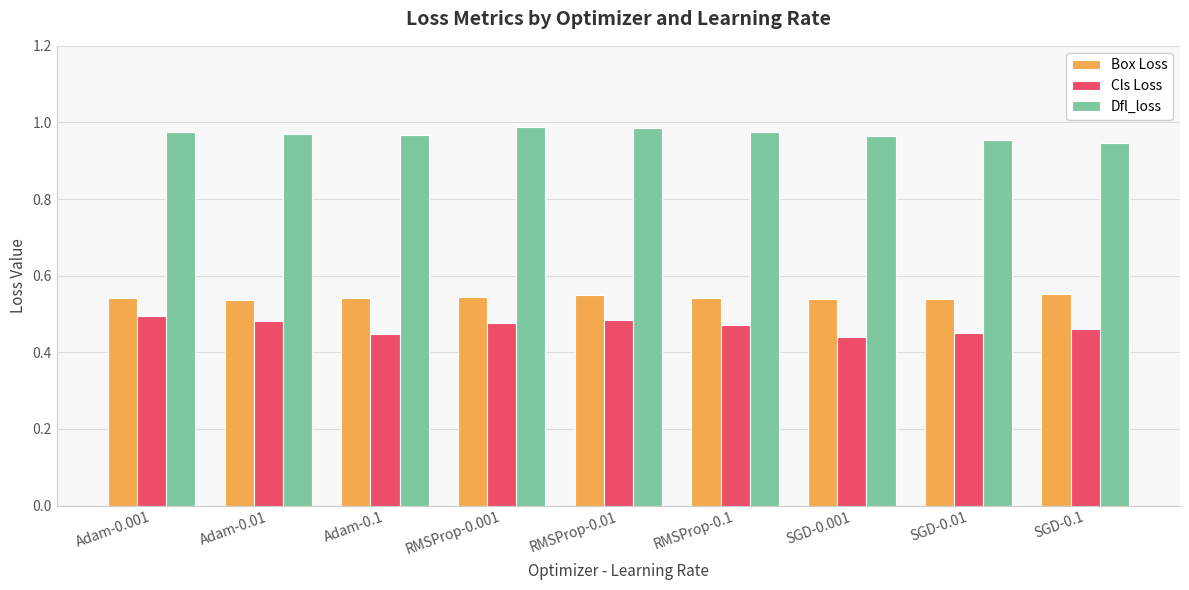

What position from the left is SGD-0.001?

7